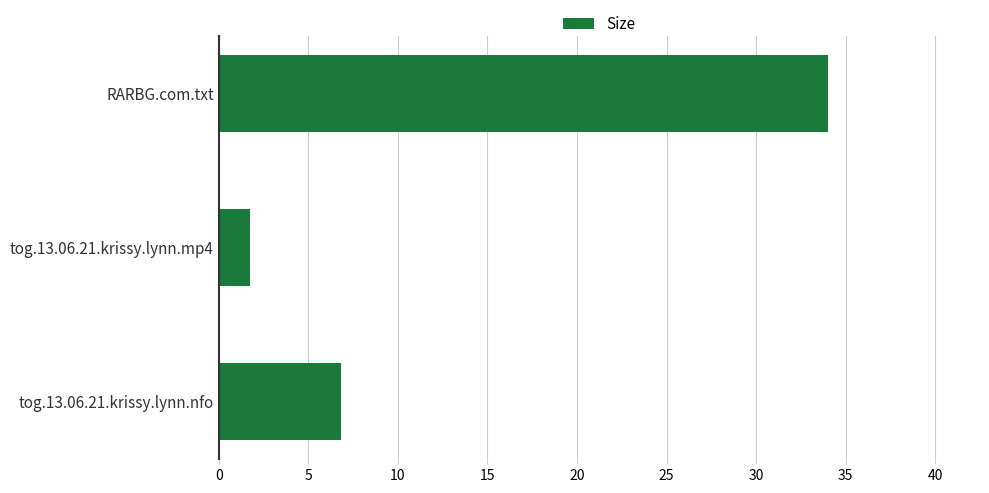

Where is the data nearest to the value 17?

tog.13.06.21.krissy.lynn.nfo